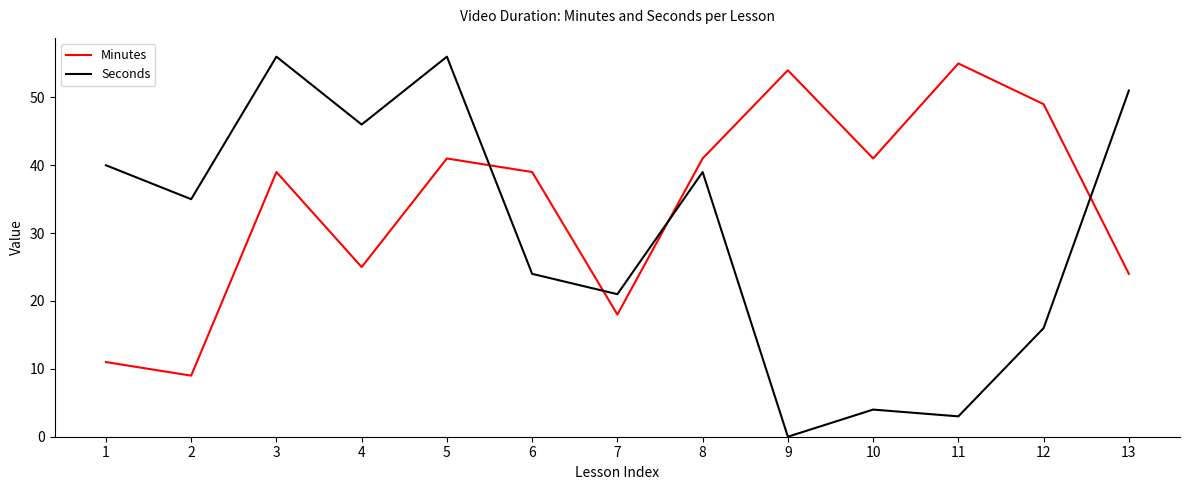

True or false: Minutes and Seconds cross at least once.

True